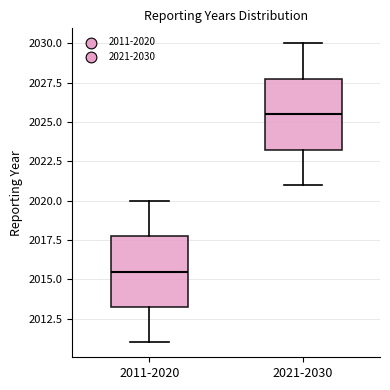

Reading left to right, read every box against the y-axis: the position of its median line, the range the box covers, and the ends of its whiskers. The values are not printed on the chart, so give them approximately, as read against the axis.

2011-2020: median 2015.5, box 2013.5 to 2018.0, whiskers 2011.0 to 2020.0
2021-2030: median 2025.5, box 2023.5 to 2028.0, whiskers 2021.0 to 2030.0